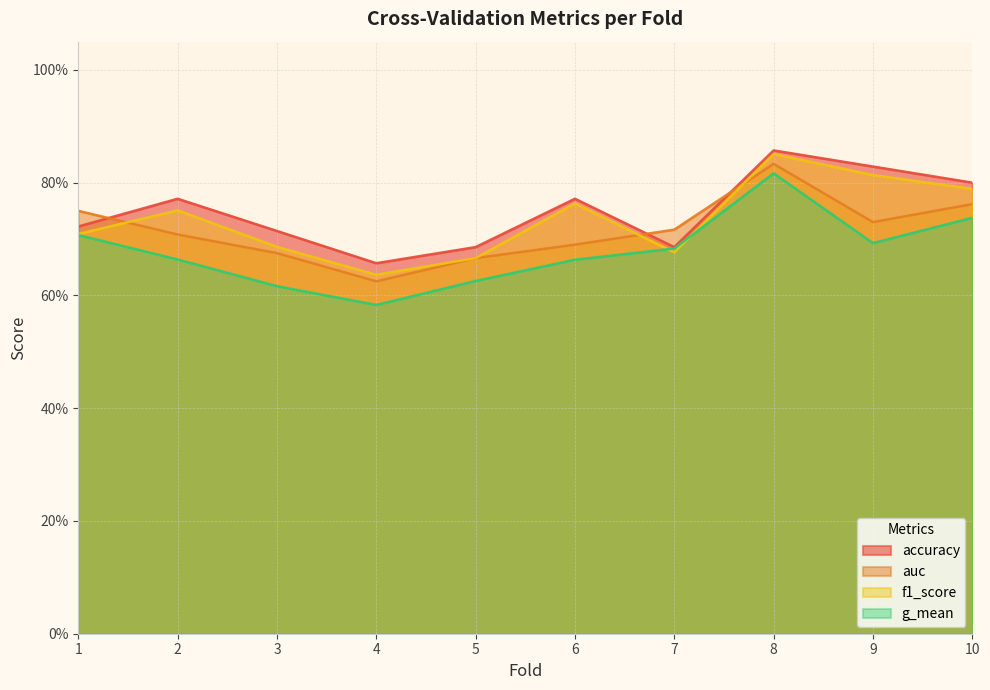

Is the value of accuracy at 1 greater than the value of f1_score at 7?

Yes